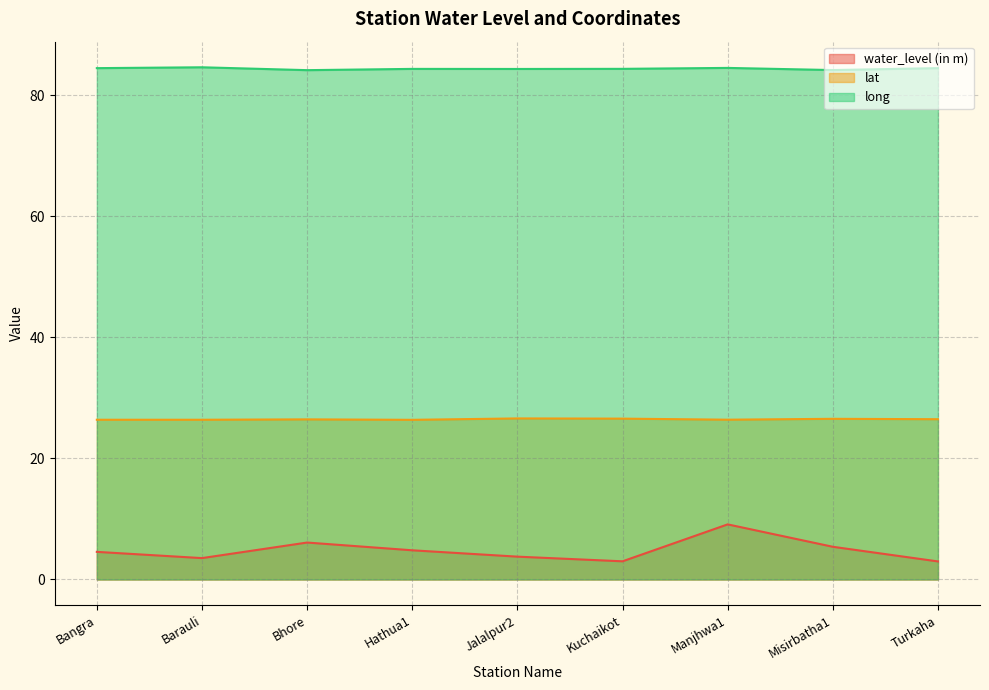

How many series are shown in this chart?

3